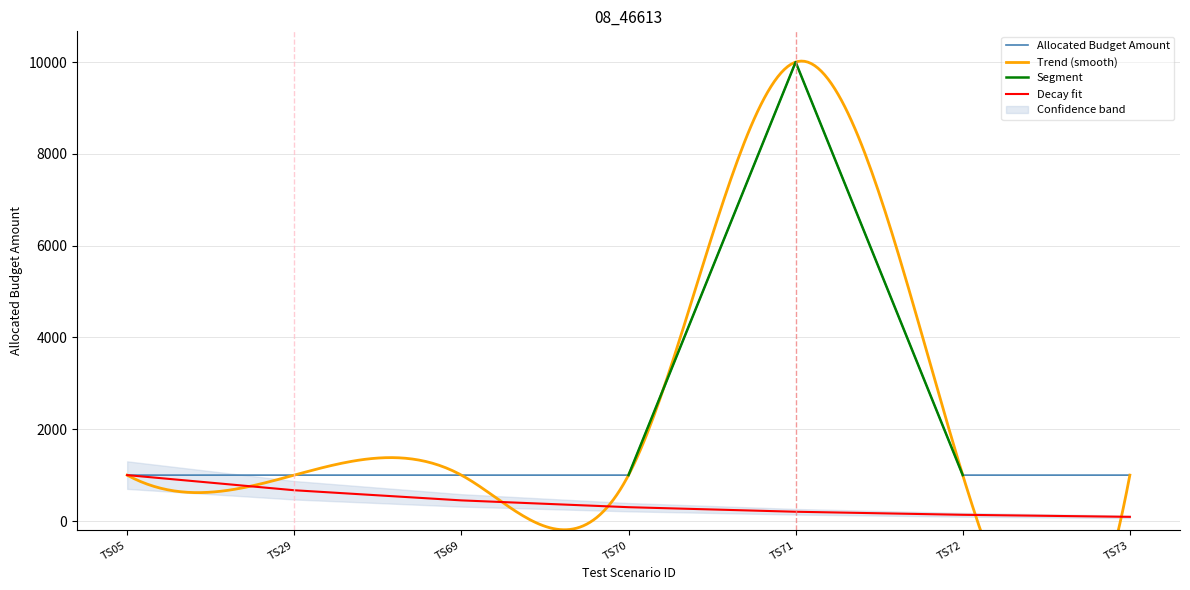

What is the smallest value displayed?

1000